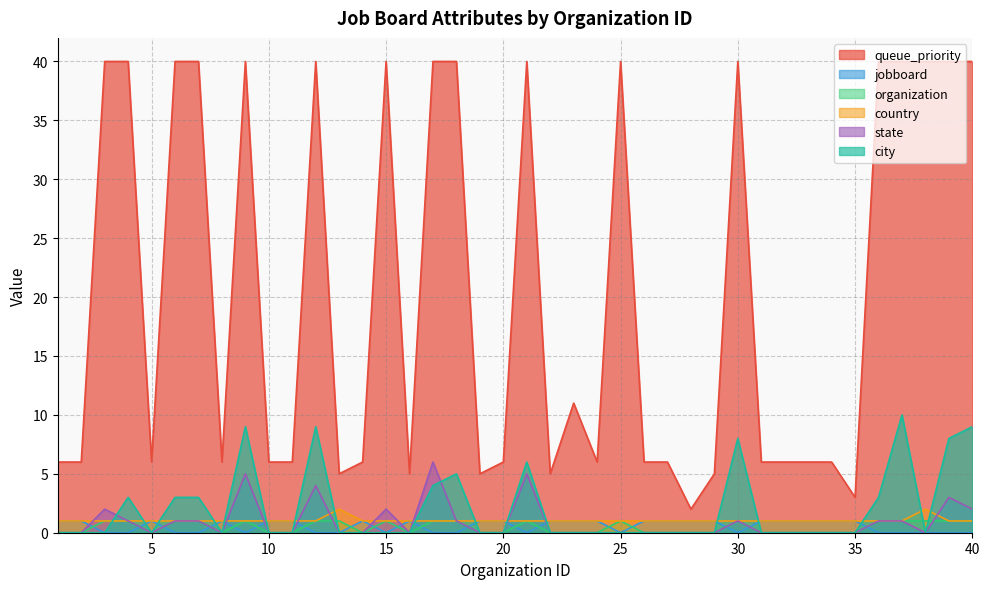

Between 7 and 25, which is larger?

7